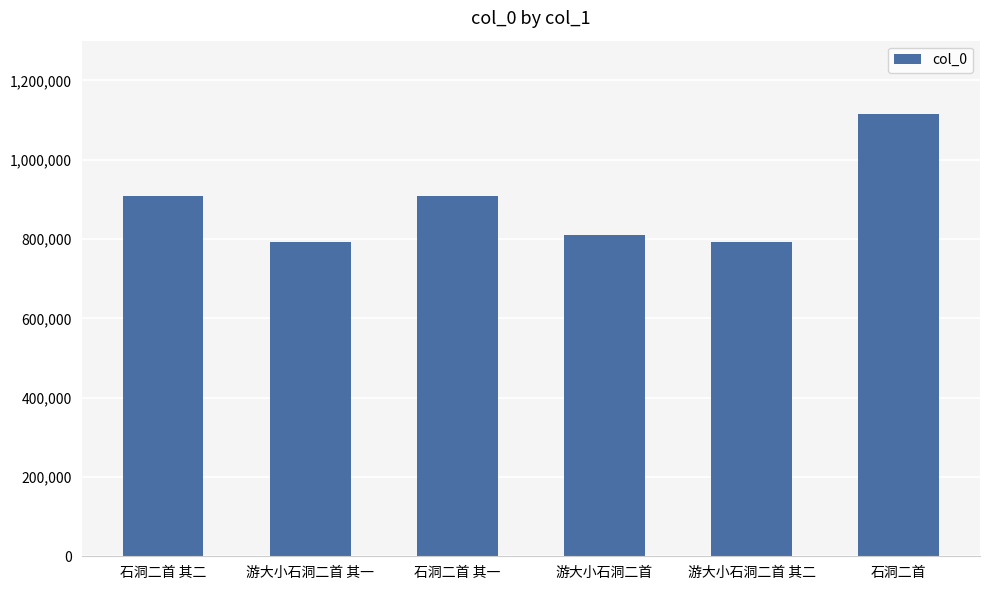

What is the smallest value displayed?

792307